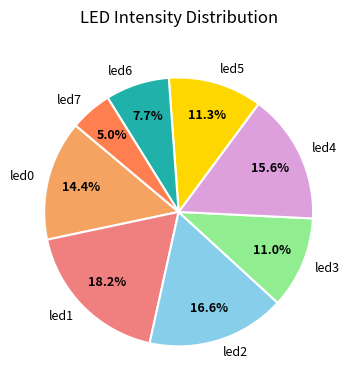

Which category has the biggest portion of the pie?

led1